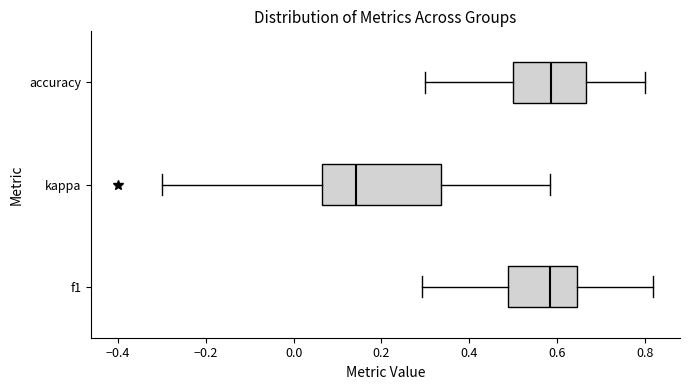

Reading bottom to top, read every box against the x-axis: the position of its median line, the range the box covers, and the ends of its whiskers. The values are not printed on the chart, so give them approximately, as read against the axis.

f1: median 0.58, box 0.48 to 0.64, whiskers 0.30 to 0.82
kappa: median 0.14, box 0.06 to 0.34, whiskers -0.30 to 0.58
accuracy: median 0.58, box 0.50 to 0.66, whiskers 0.30 to 0.80